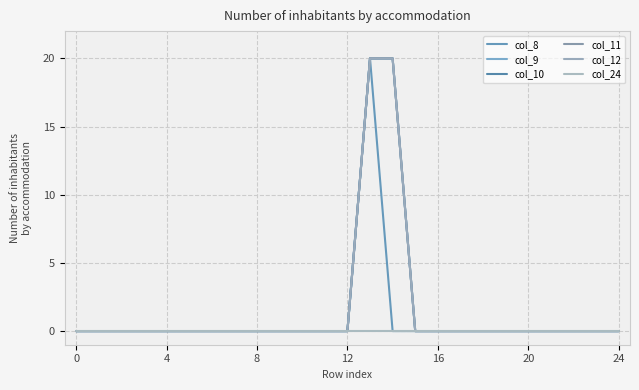

Is this an area chart (filled region under the line)?

No